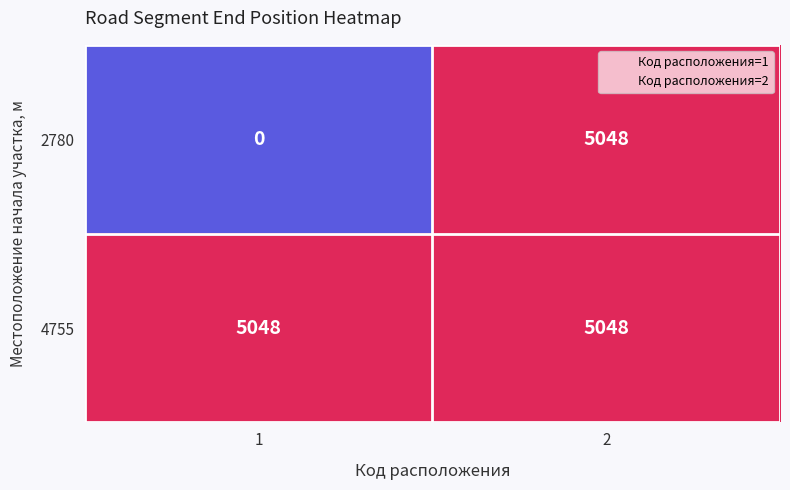

What is the maximum value shown in the chart?

5048